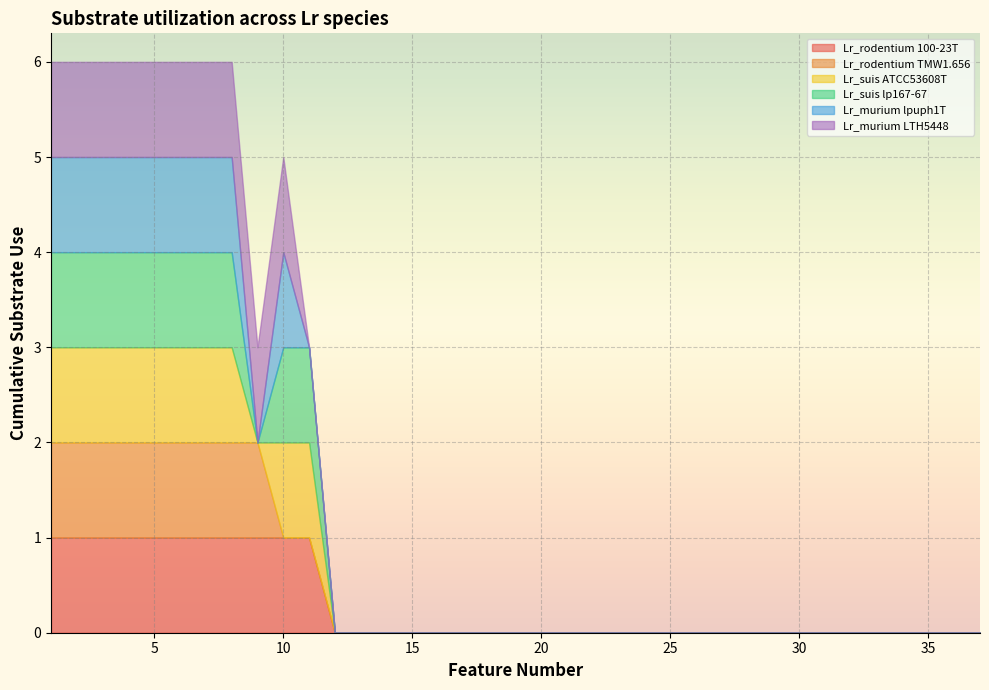

At which label does Lr_rodentium 100-23T reach its minimum?

12